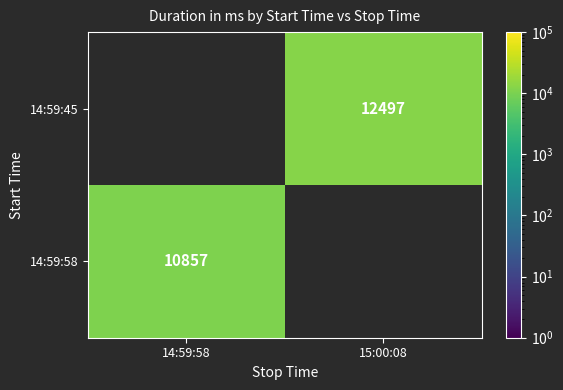

What is the smallest value displayed?

10857.0